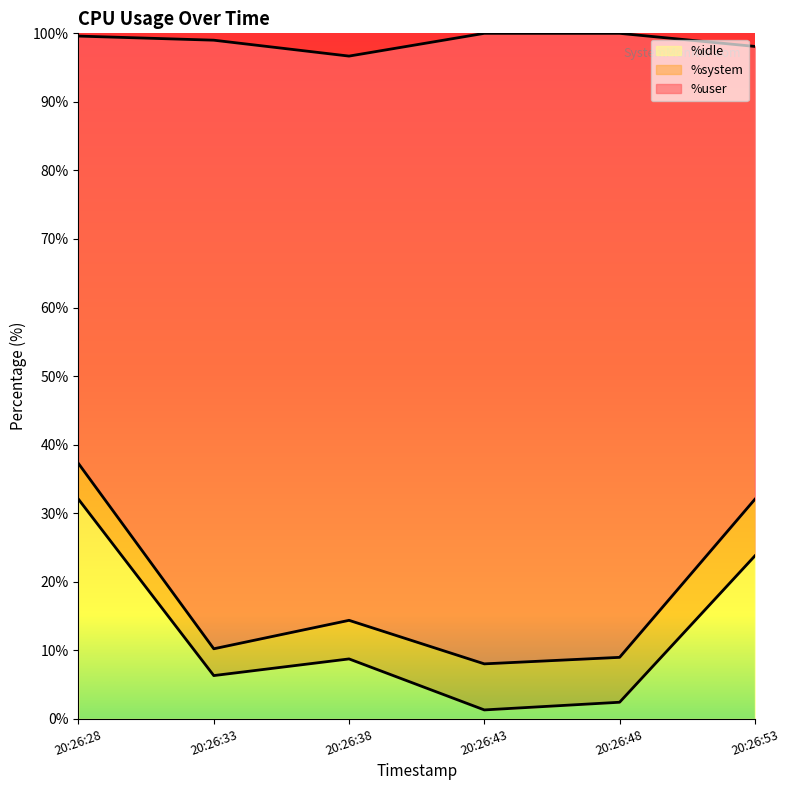

Which label corresponds to the largest value in the chart?

20:26:28